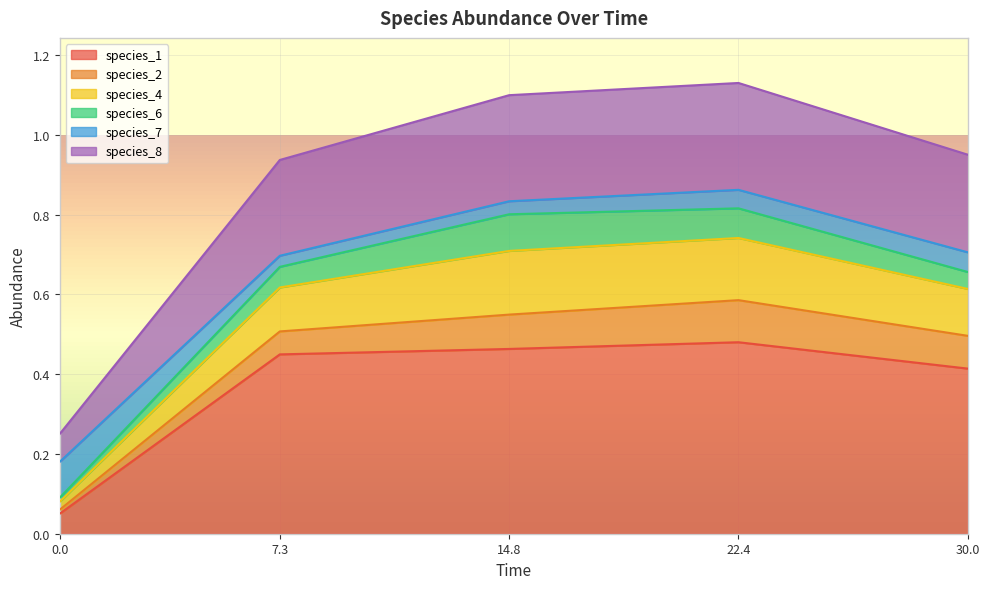

What position from the left is 0.0?

1